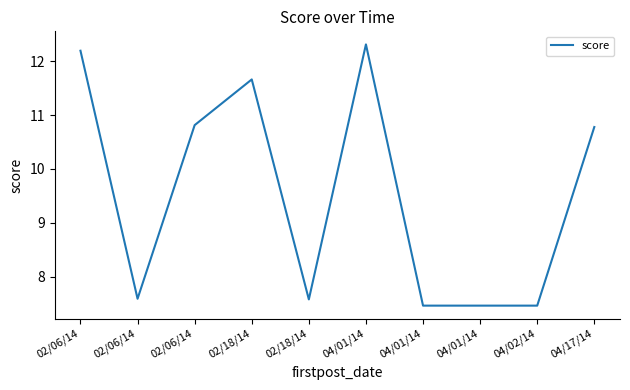

How many lines are shown in the chart?

1